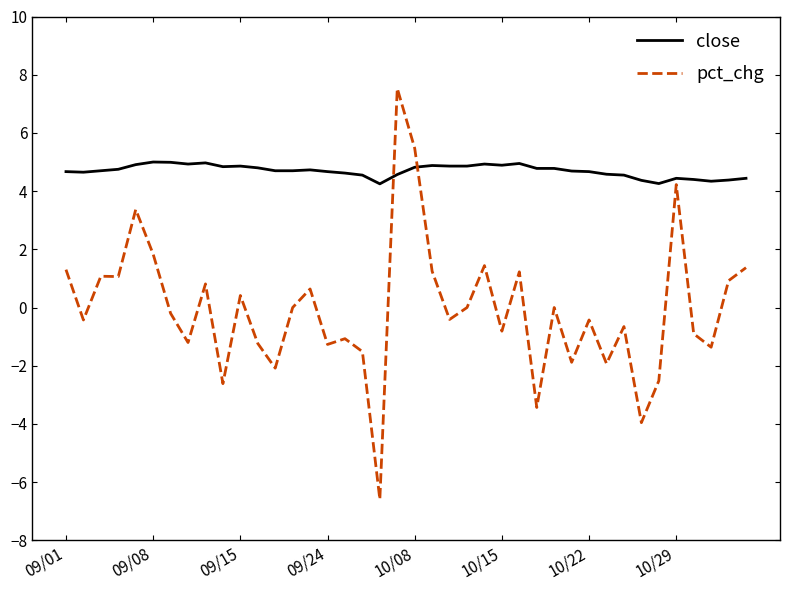

Rank the series by their average value, from highest to lowest.

close, pct_chg